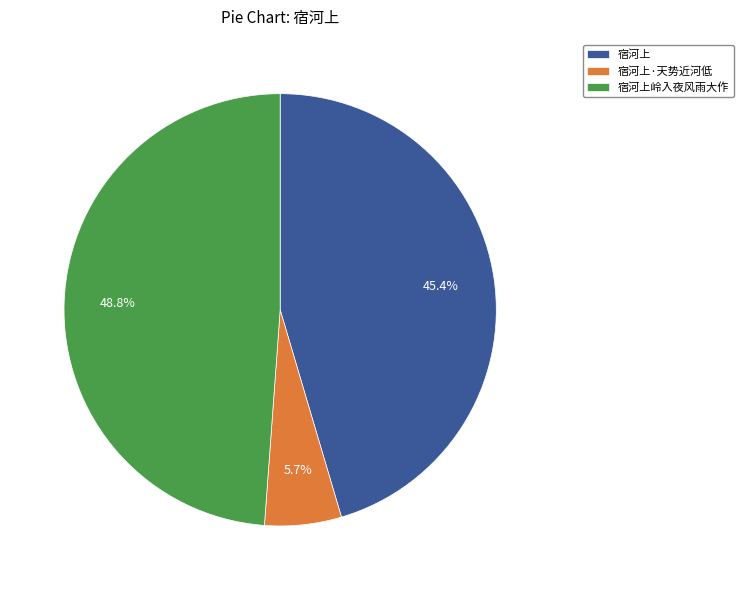

What percentage is the 宿河上 slice, to the nearest percent?

45%